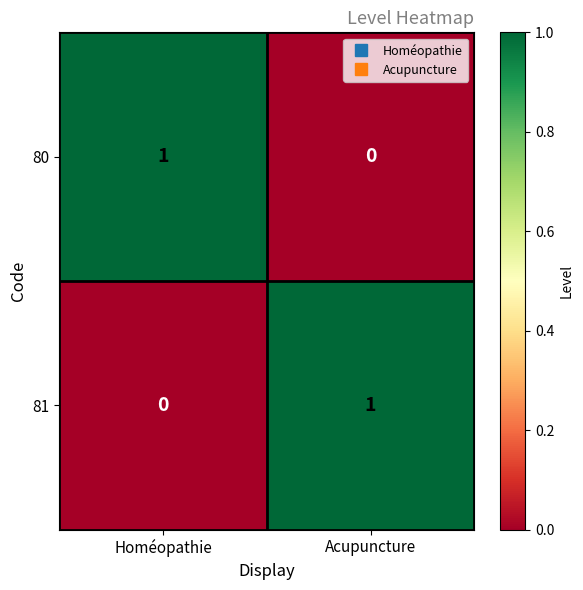

Is it true that 80 equals 0 at Acupuncture?

True